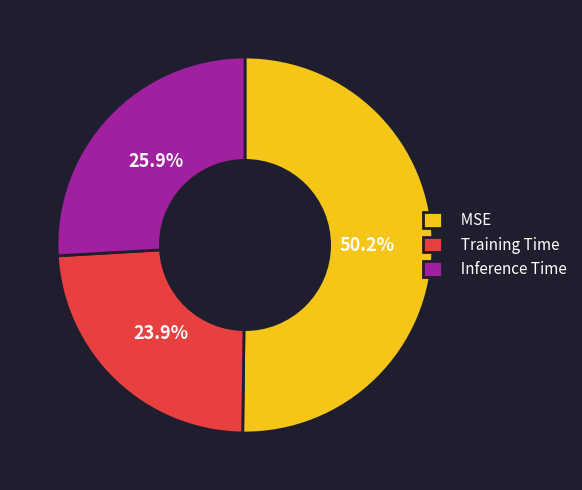

To the nearest percent, what portion does MSE represent?

50%